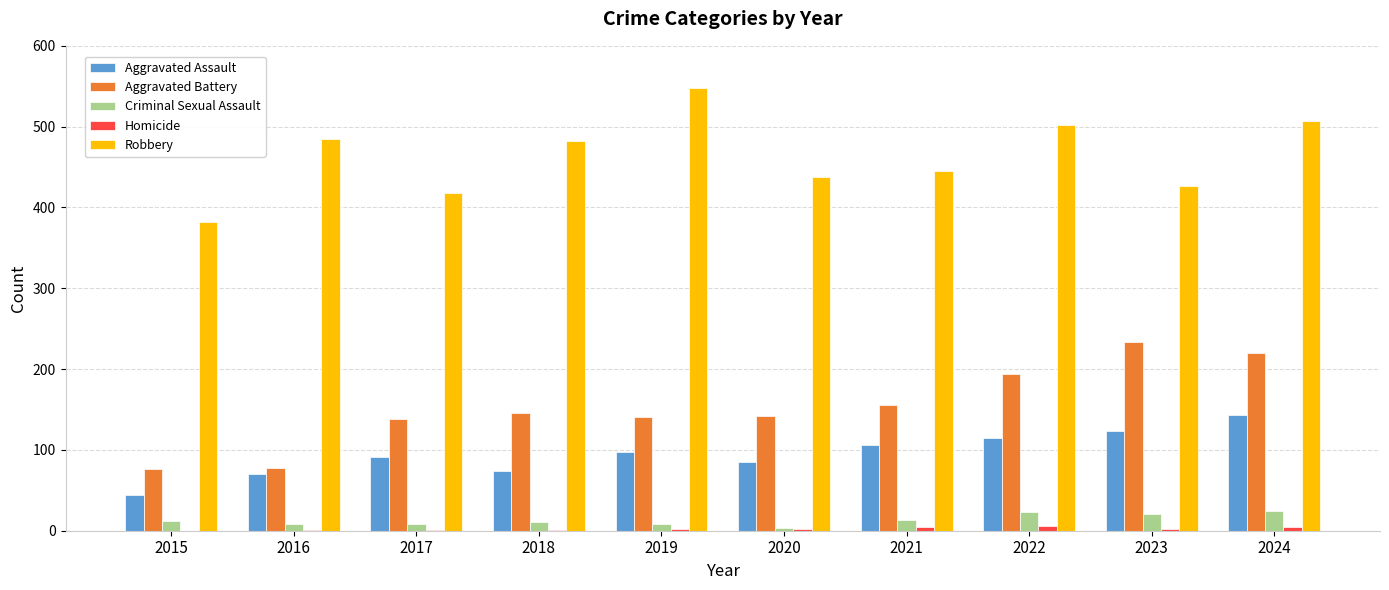

Which series has the widest spread of values?

Robbery